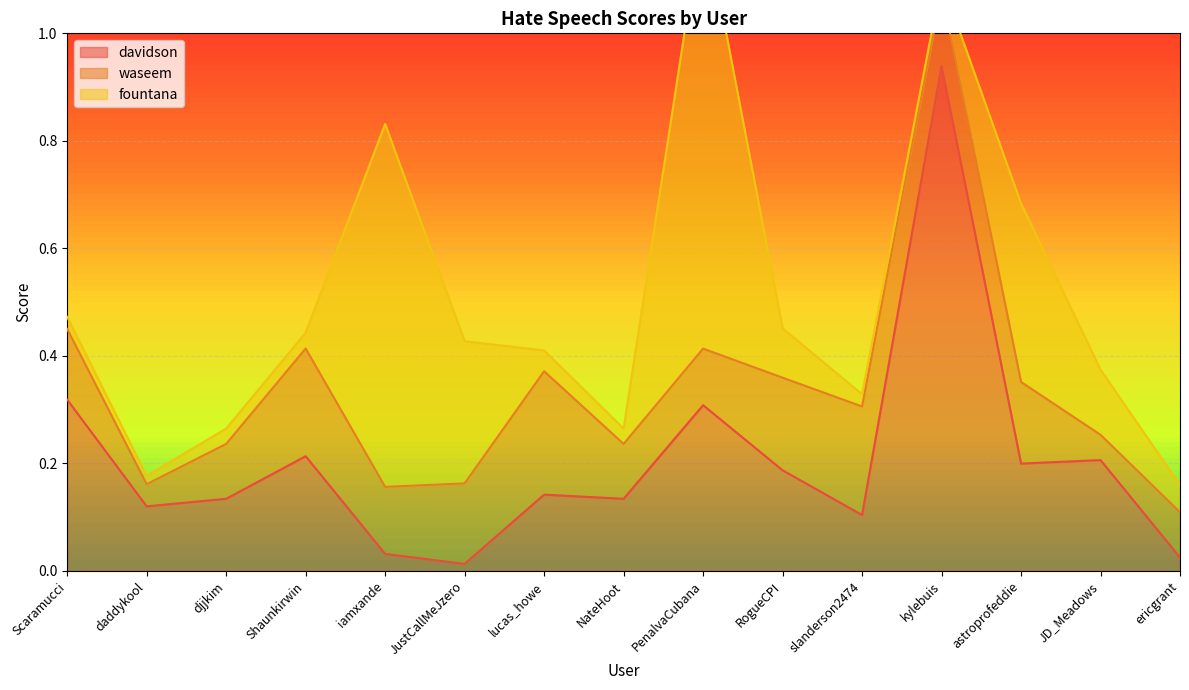

What is the label of the 7th point from the left?

lucas_howe